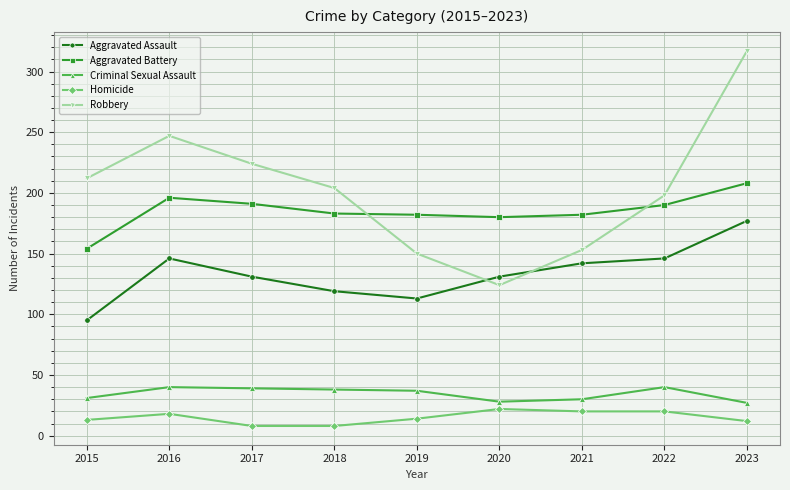

True or false: Criminal Sexual Assault and Aggravated Battery cross at least once.

False